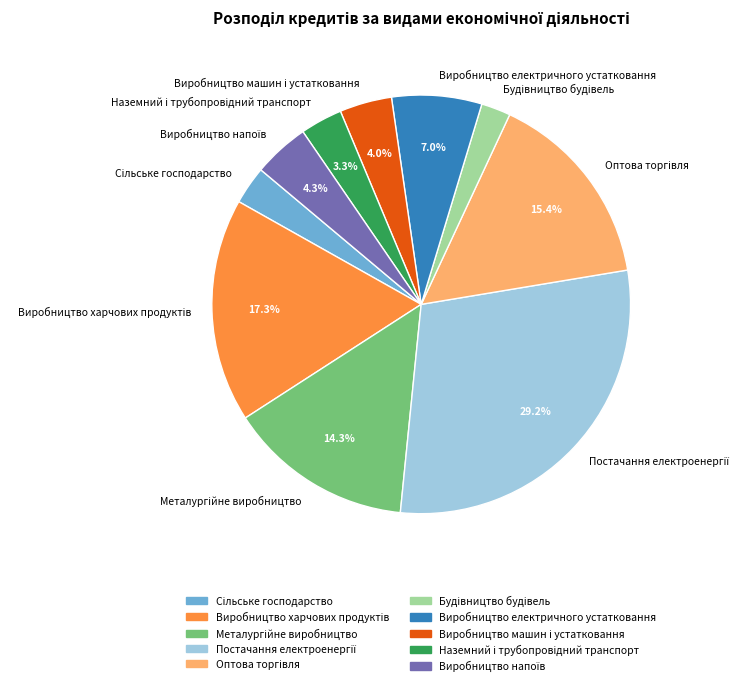

Is there any slice that represents more than half of the pie?

No